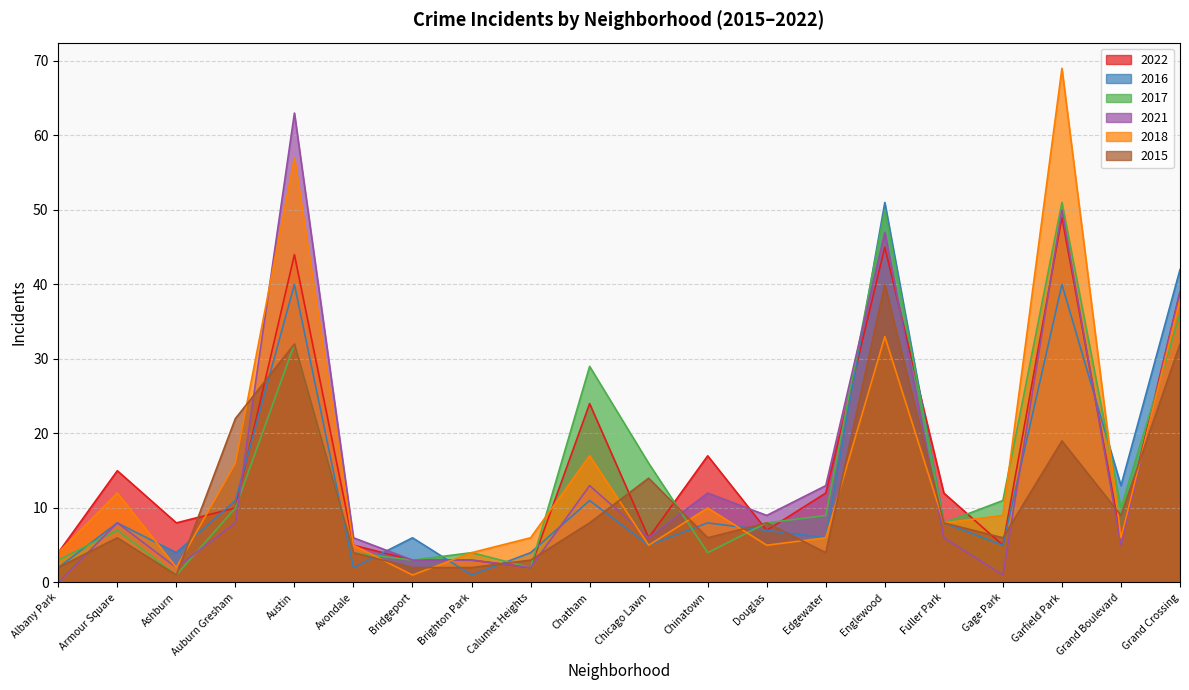

What is the sum of the 2018 values at Calumet Heights and Austin?

63